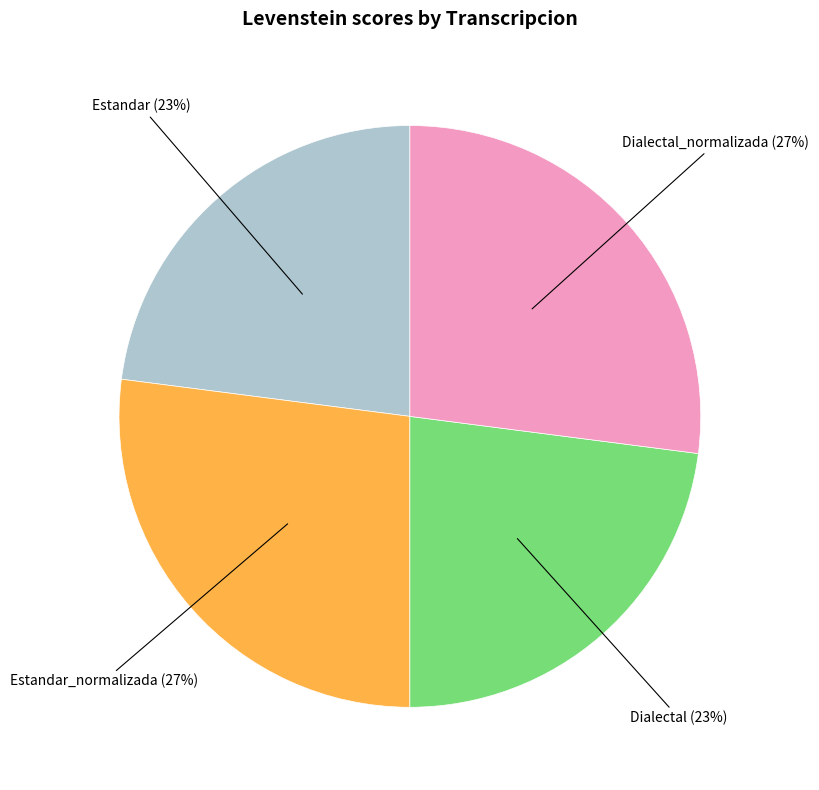

To the nearest percent, what percentage of the pie is Dialectal?

23%